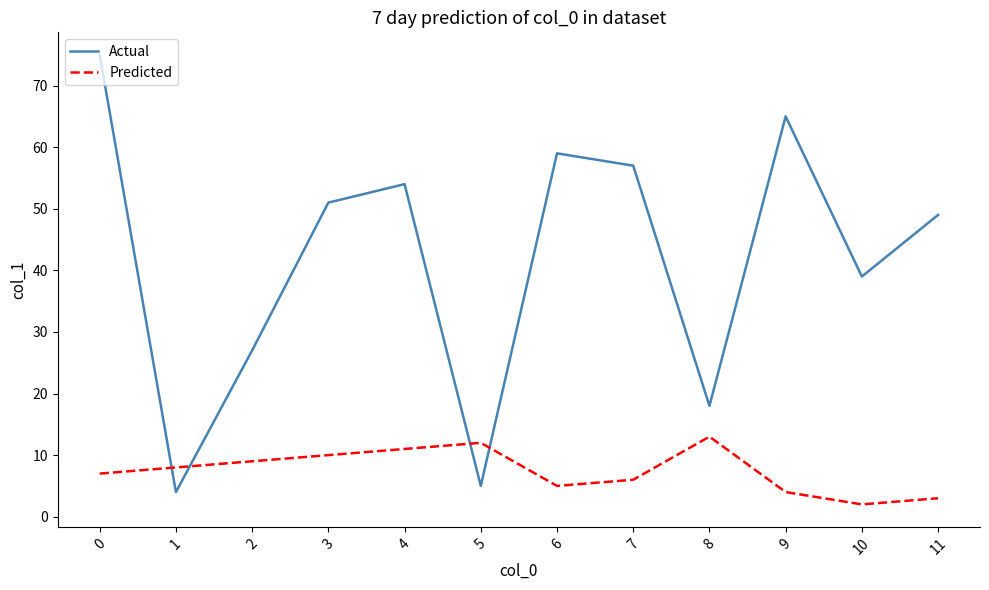

Reading right to left, extract all data points from this chart.

Actual: 11=49	10=39	9=65	8=18	7=57	6=59	5=5	4=54	3=51	2=27	1=4	0=75
Predicted: 11=3	10=2	9=4	8=13	7=6	6=5	5=12	4=11	3=10	2=9	1=8	0=7